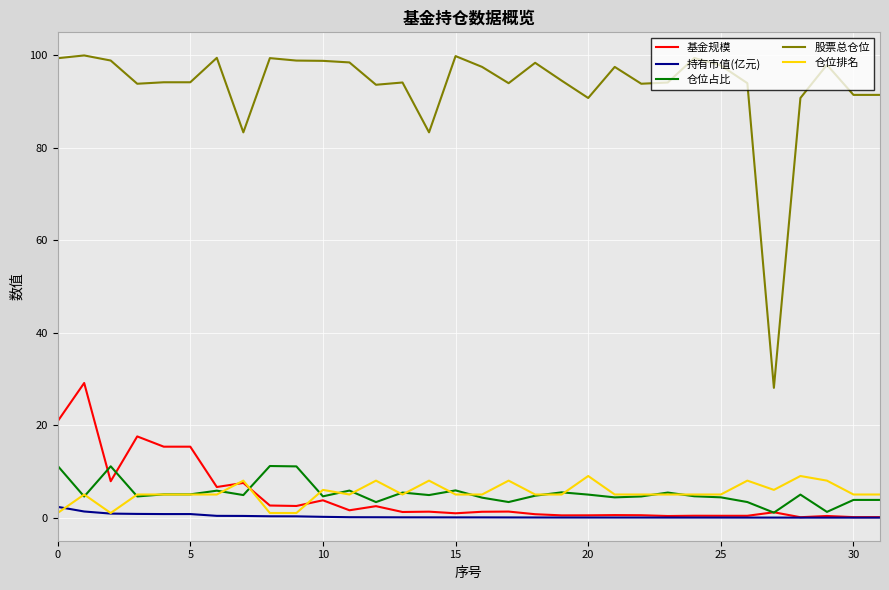

Which series has the widest spread of values?

股票总仓位